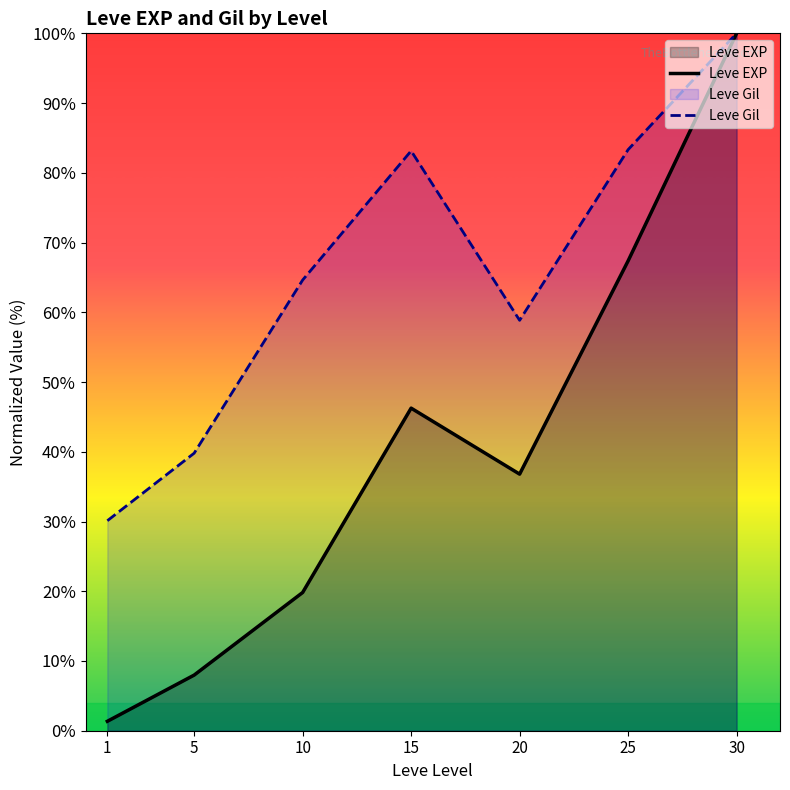

Which series has the largest range (max minus min)?

Leve EXP